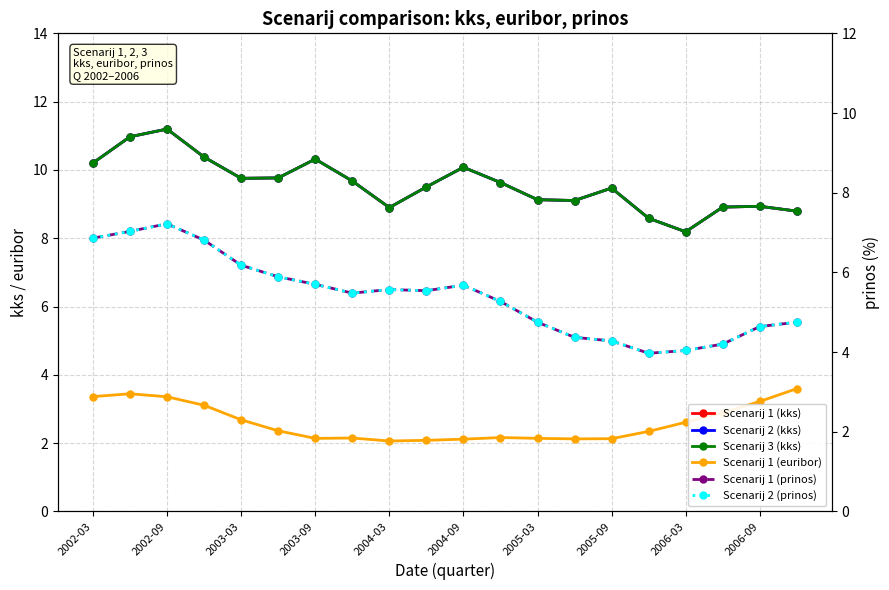

Rank the series by their maximum value, from lowest to highest.

Scenarij 1 (euribor), Scenarij 1 (prinos), Scenarij 2 (prinos), Scenarij 1 (kks), Scenarij 2 (kks), Scenarij 3 (kks)